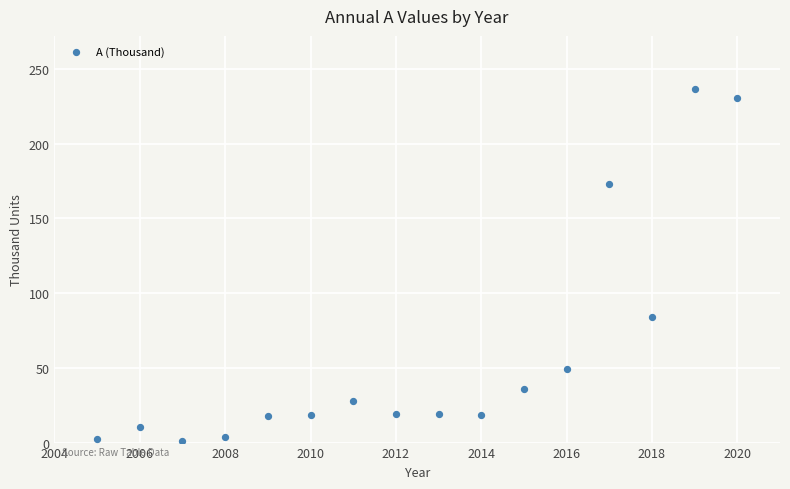

What Y value in the scatter plot is closest to 118?

83.9